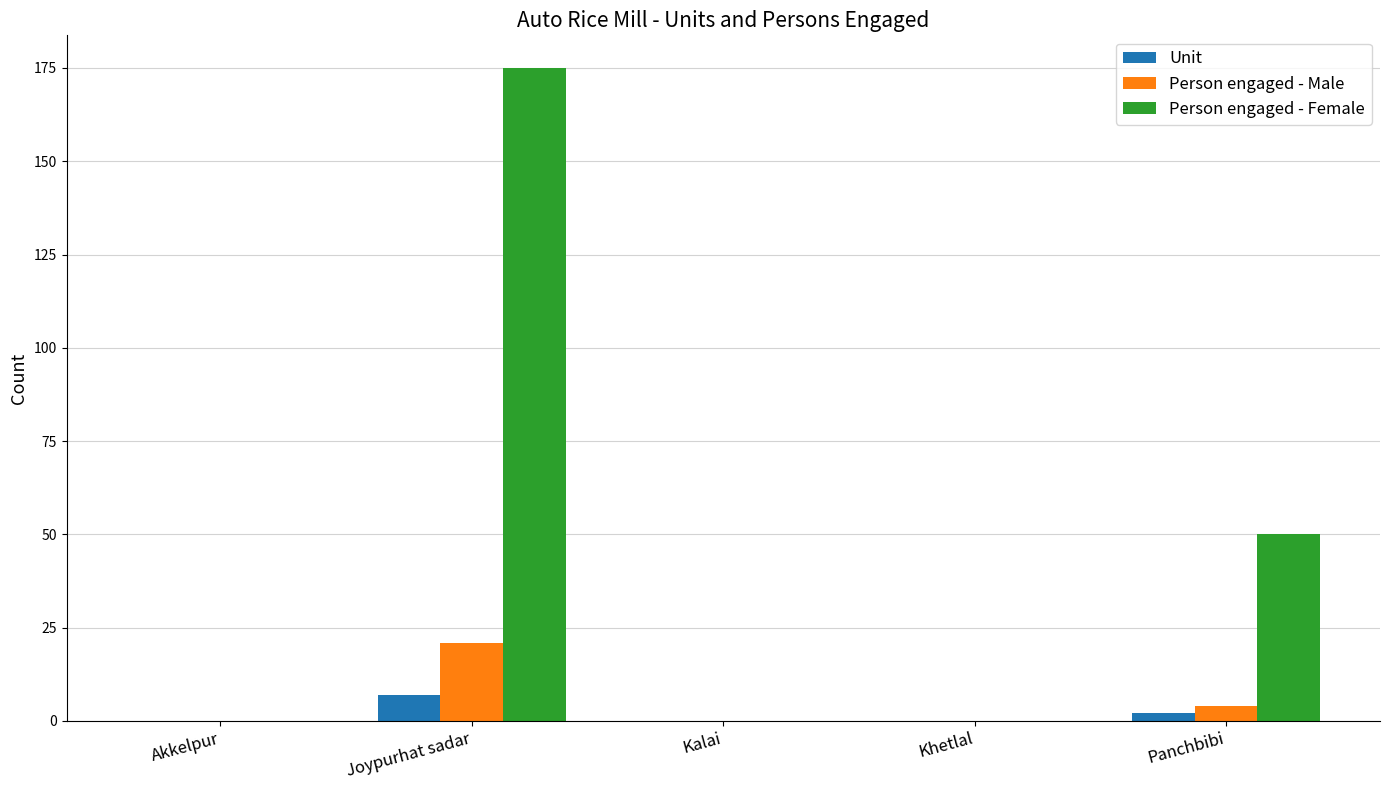

Between Khetlal and Panchbibi, which series saw the biggest shift?

Person engaged - Female